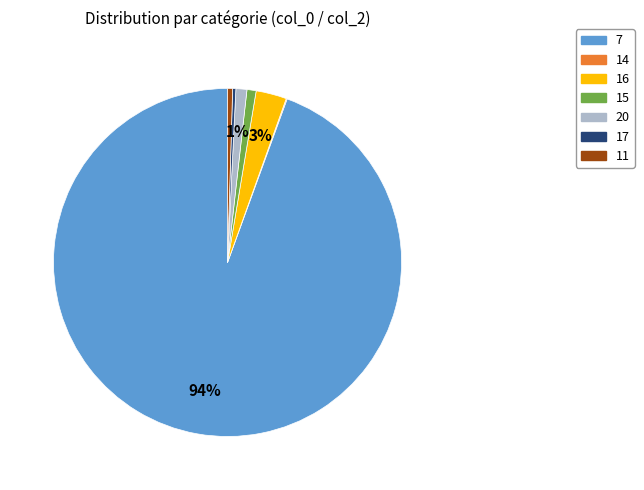

Which category accounts for the majority?

7